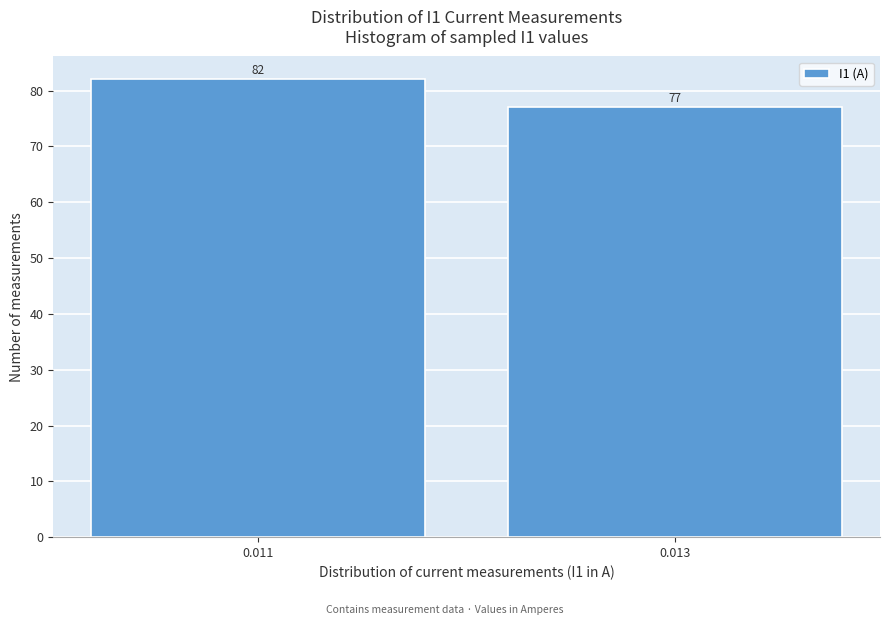

Reading left to right, what are all the values shown in this chart?

0.011=82	0.013=77